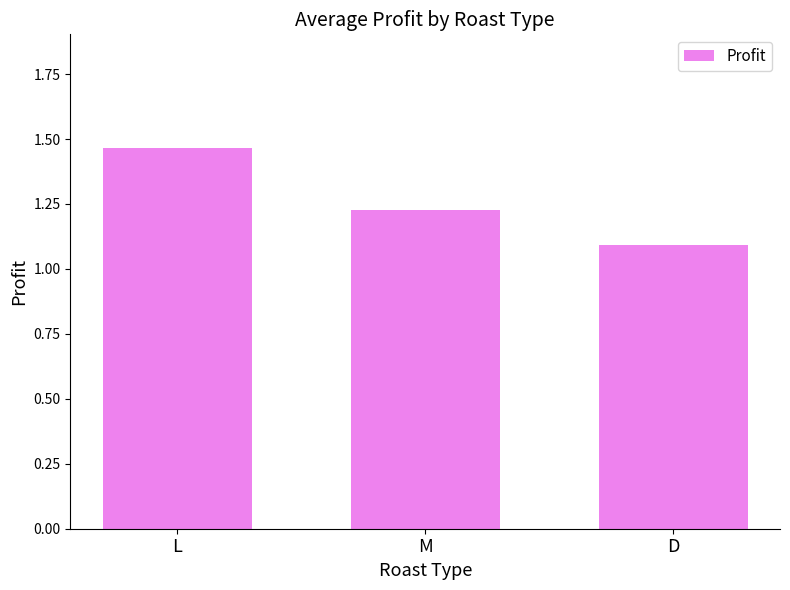

At which label is the value closest to 1?

D